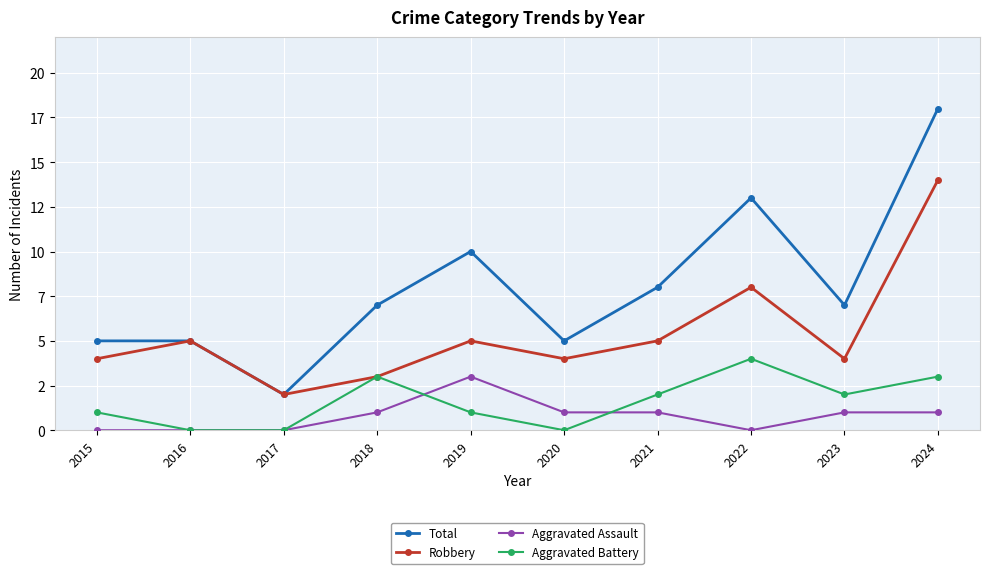

What are all the series names shown in the legend?

Total, Robbery, Aggravated Assault, Aggravated Battery